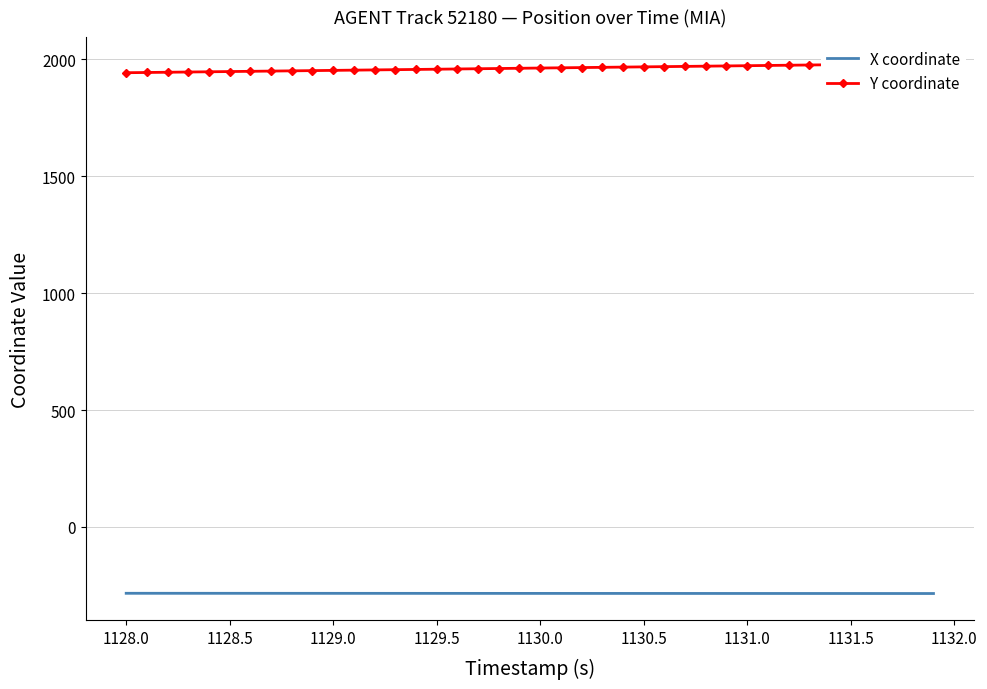

True or false: X coordinate and Y coordinate intersect in this chart.

False